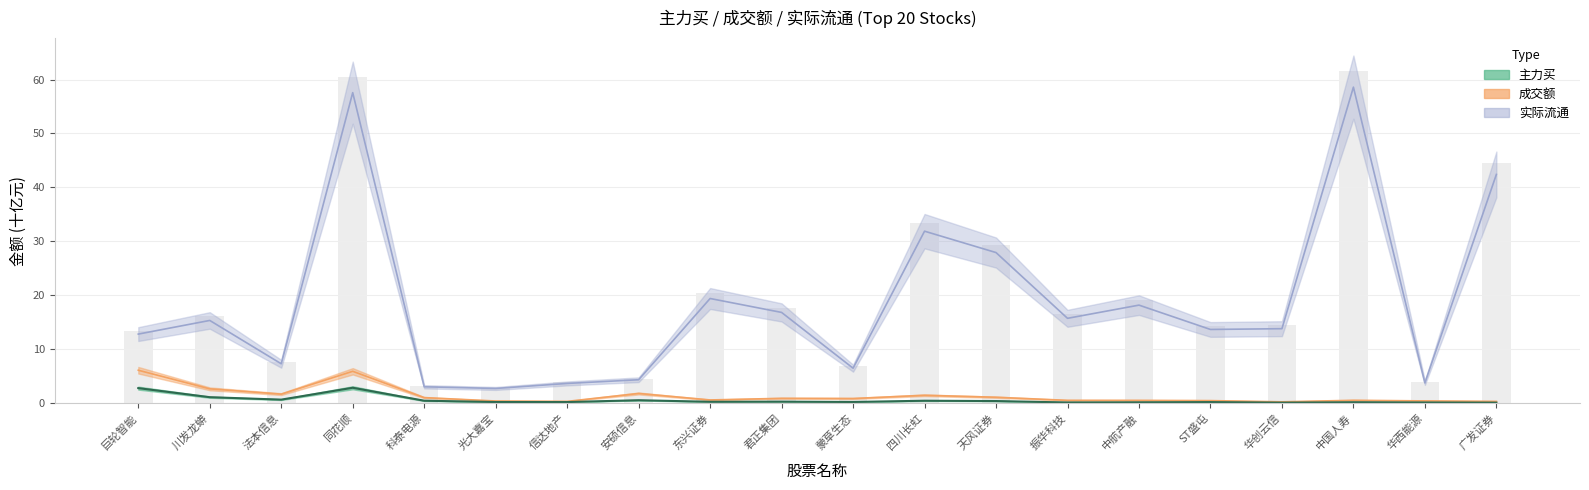

At which label is 成交额 closest to 3?

川发龙蟒